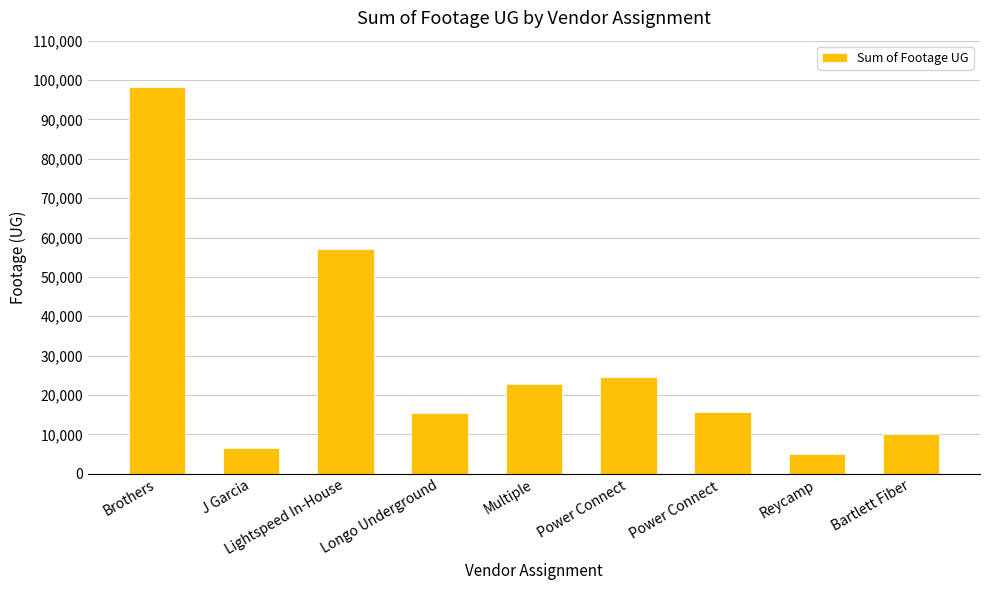

The value at Reycamp is 4975. True or false?

True